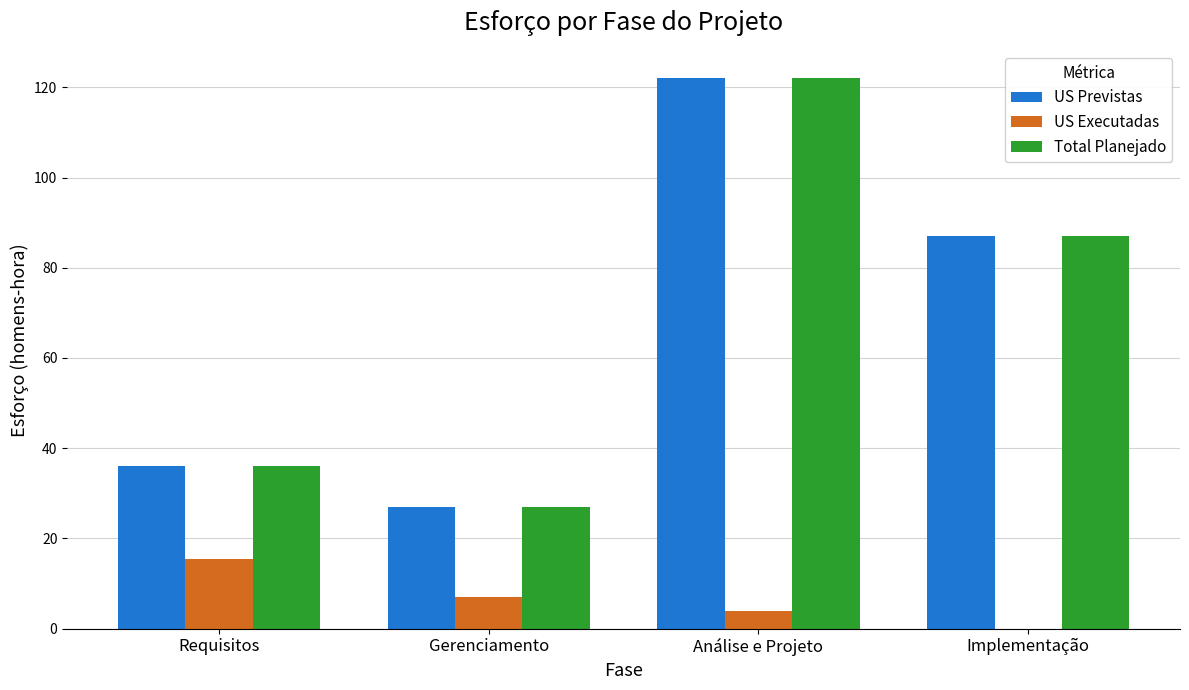

How many series are shown in this chart?

3